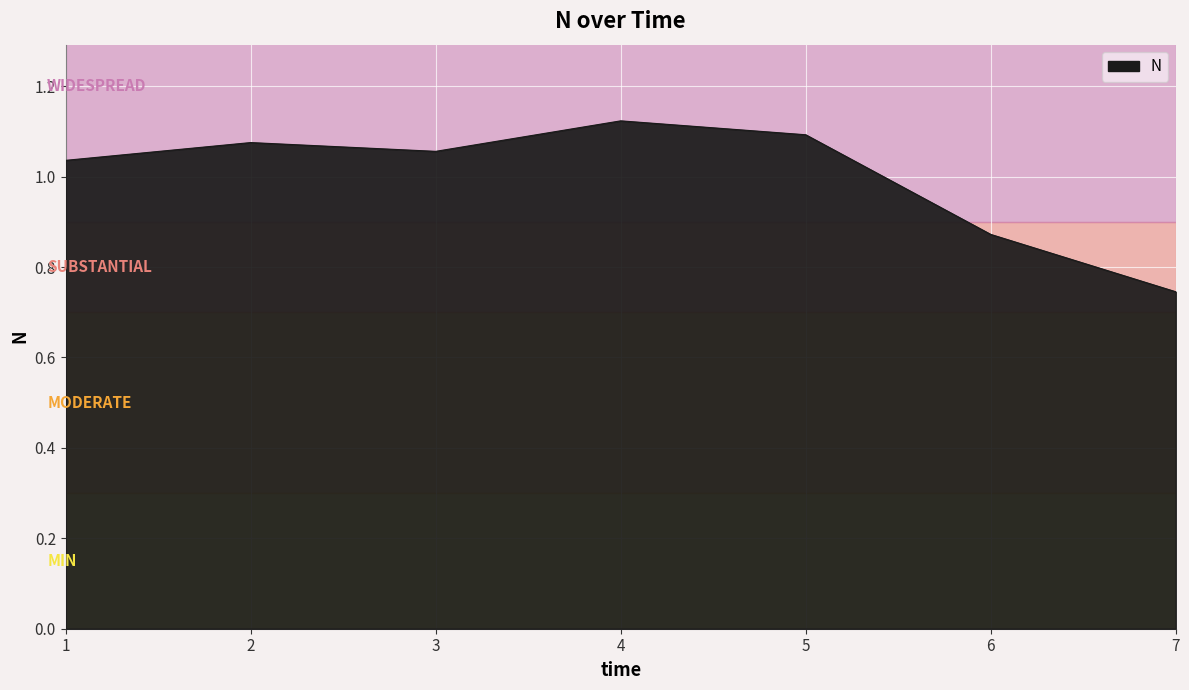

Which category has the lowest value across all series?

7